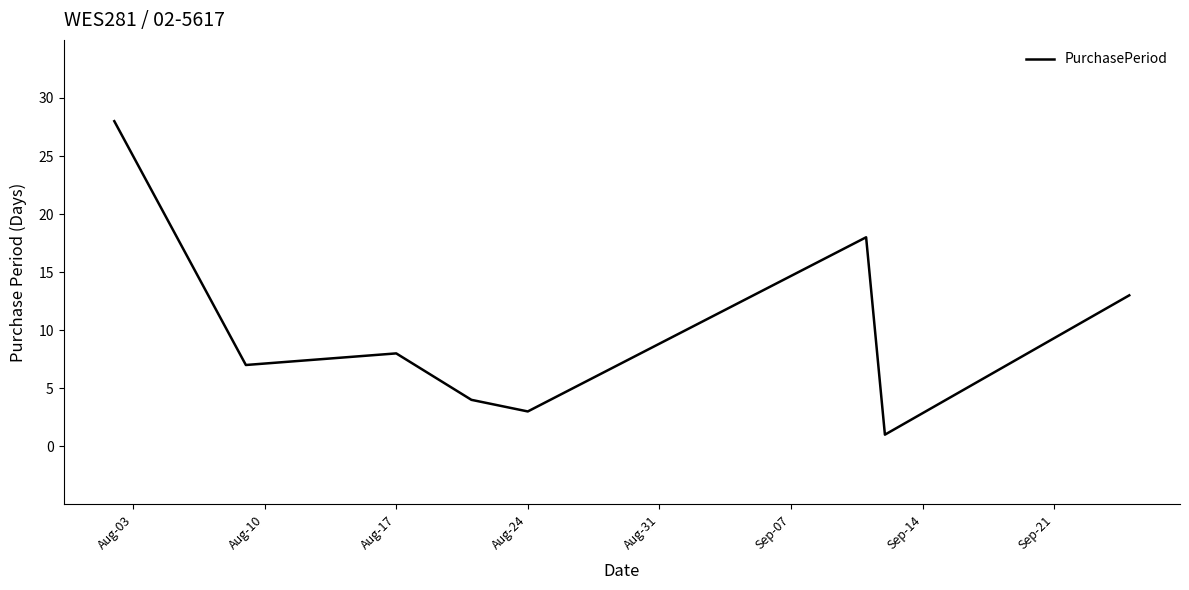

True or false: there are more than 1 points higher than both neighbors.

True